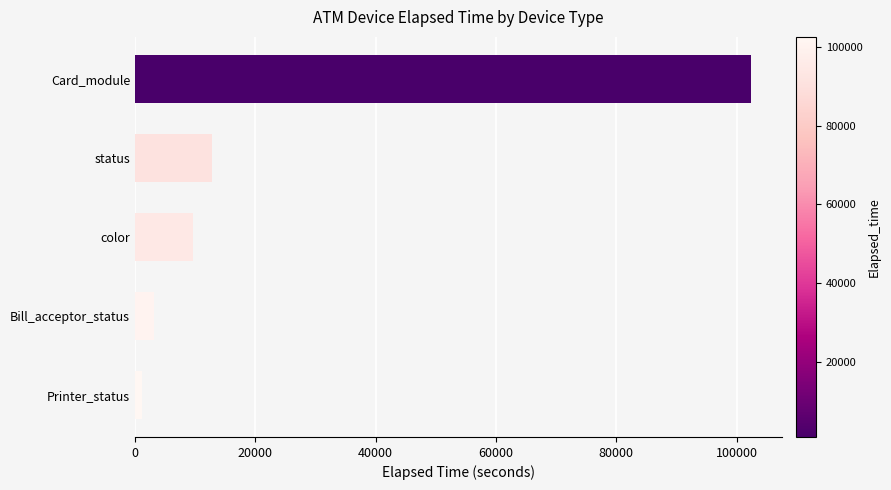

Between Printer_status and Card_module, which is larger?

Card_module